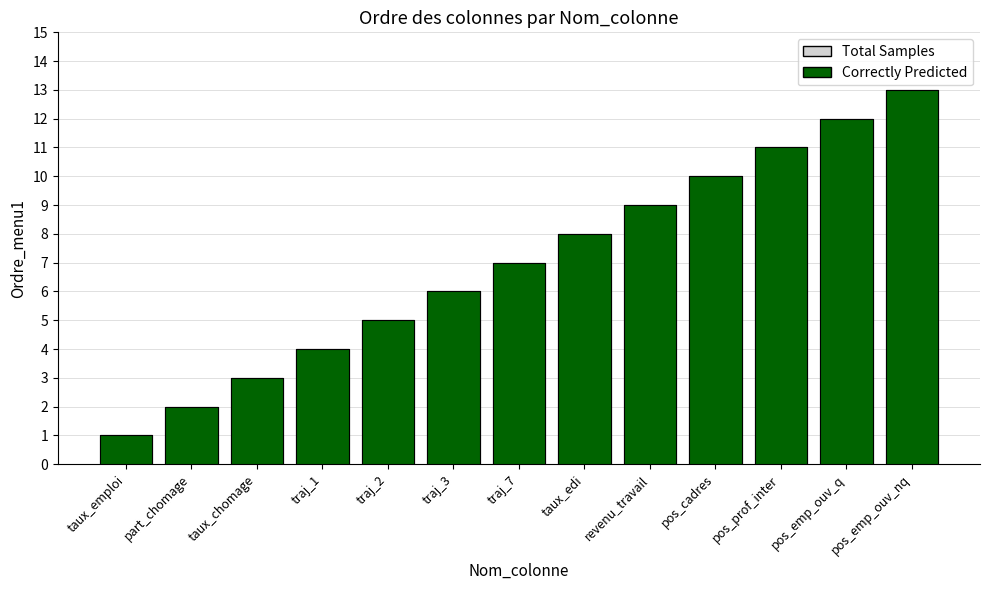

Which label corresponds to the largest value in the chart?

pos_emp_ouv_nq